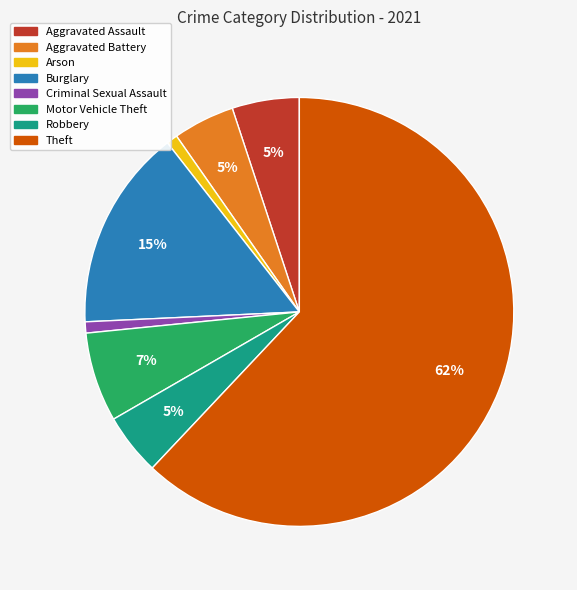

What is the majority slice?

Theft